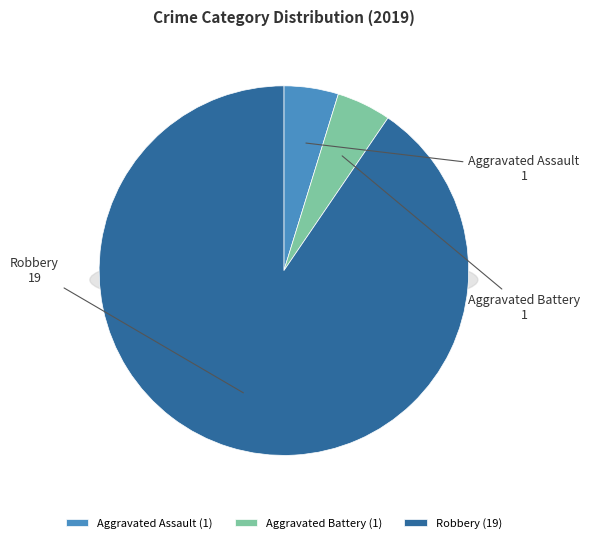

The Robbery slice represents 78% of the pie. True or false?

False